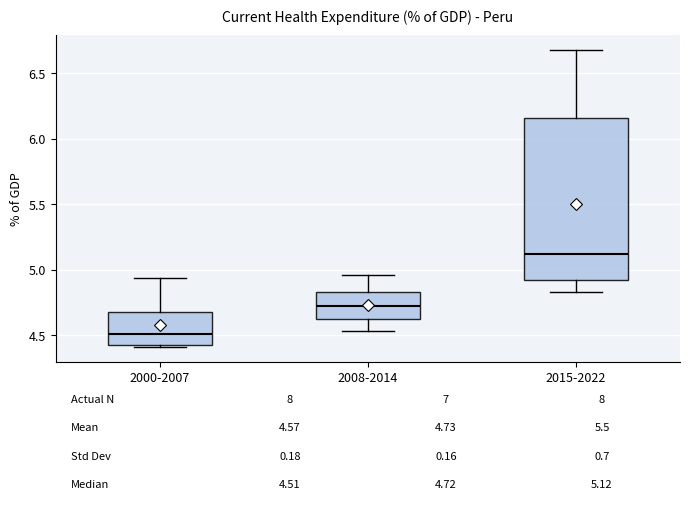

Which box has the highest median line?

2015-2022